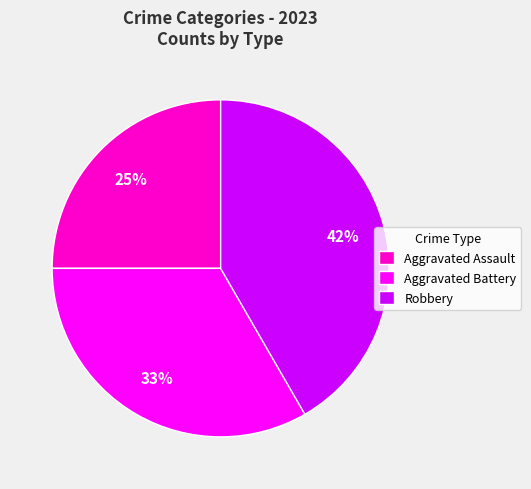

To the nearest percent, what portion does Aggravated Battery represent?

33%